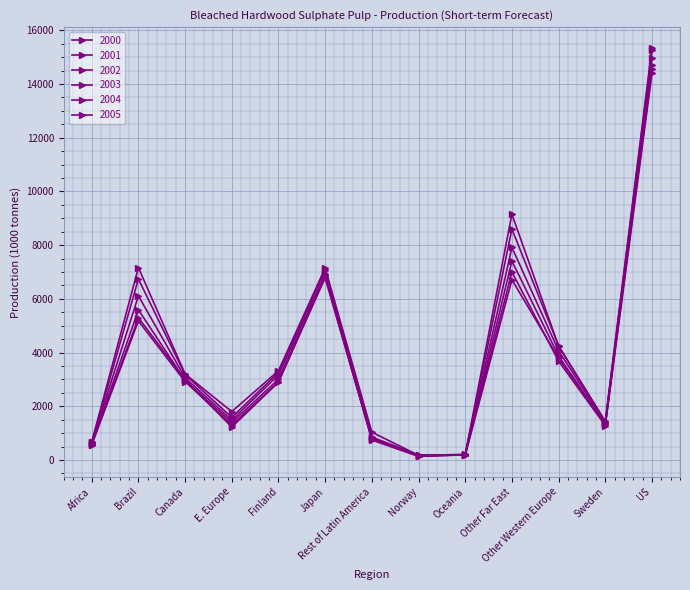

Which category has the highest value in the 2001 series?

US